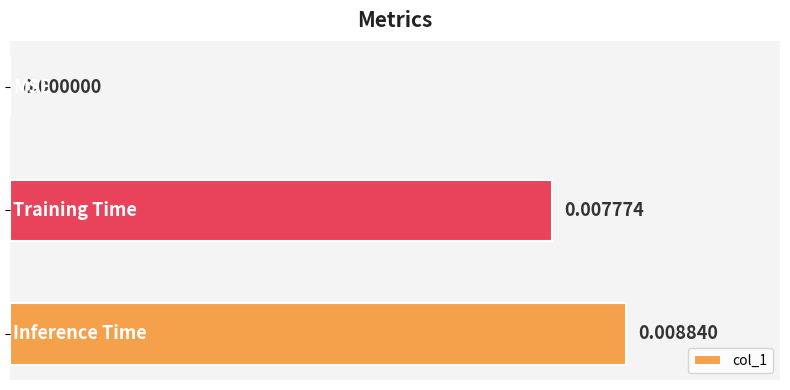

Are the bars horizontal?

Yes